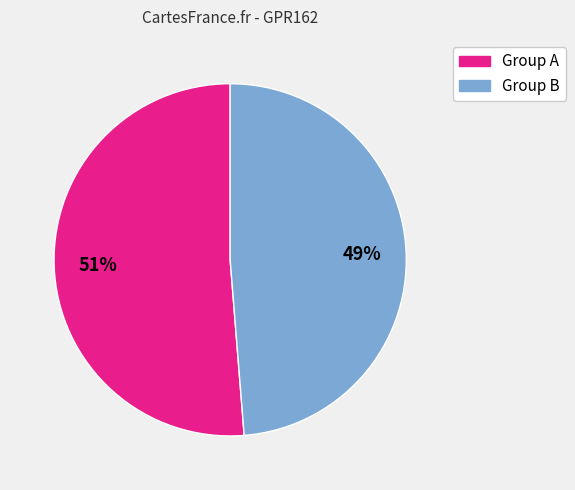

Is there any slice that represents more than half of the pie?

Yes